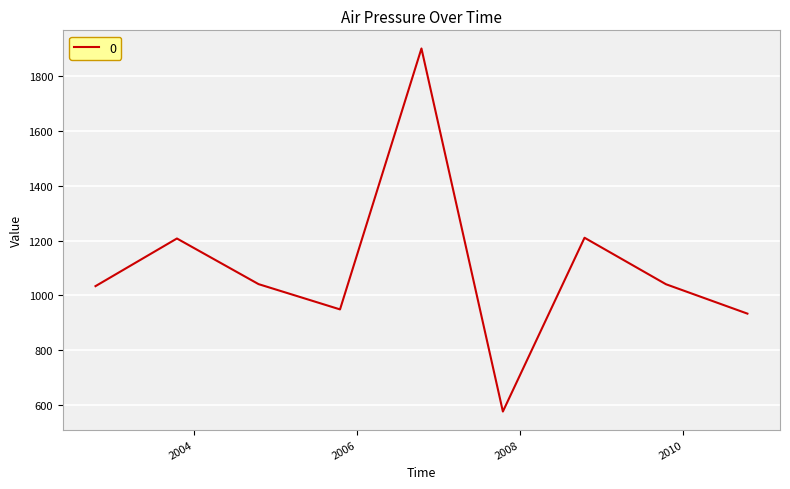

What is the greatest value displayed?

1902.2